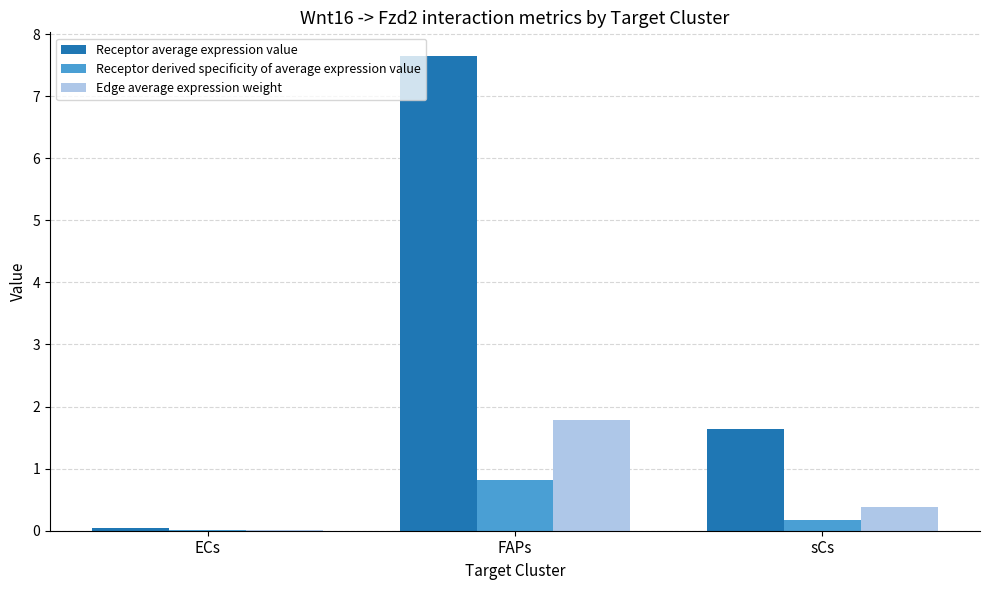

Which label corresponds to the largest value in the chart?

FAPs